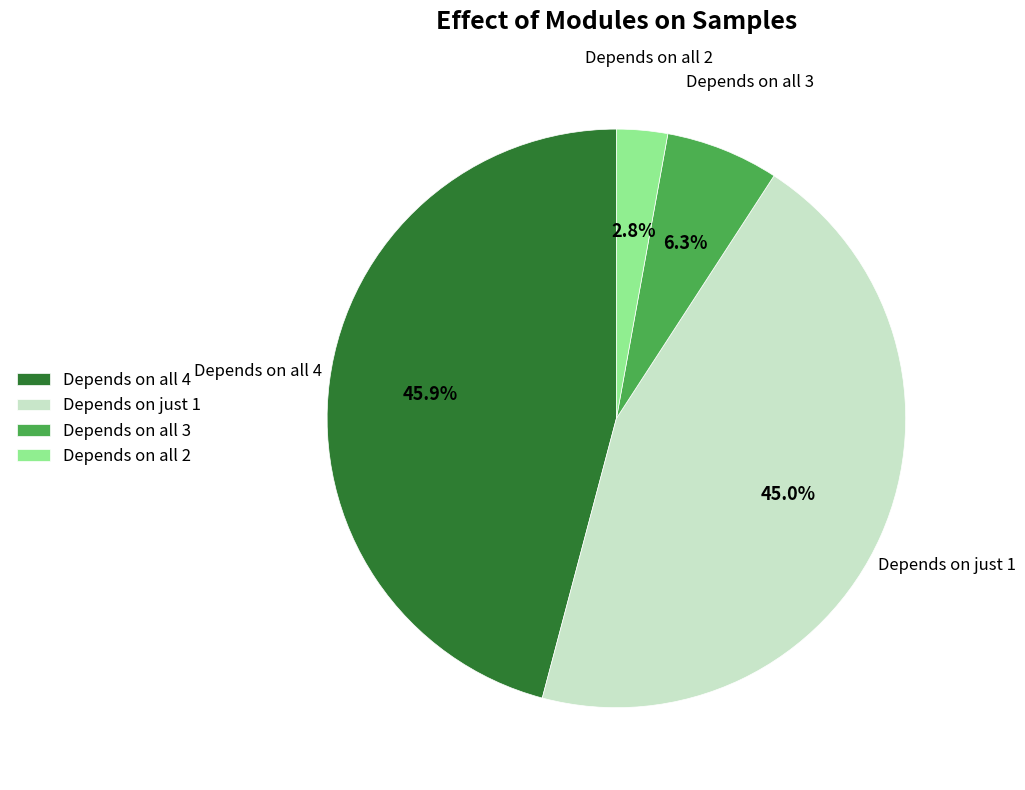

Is Depends on all 3 the majority of the pie?

No